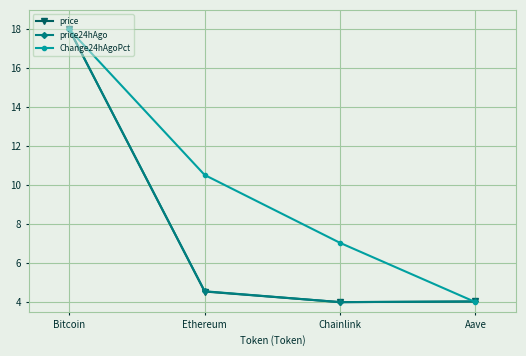

What position from the right is Bitcoin?

4